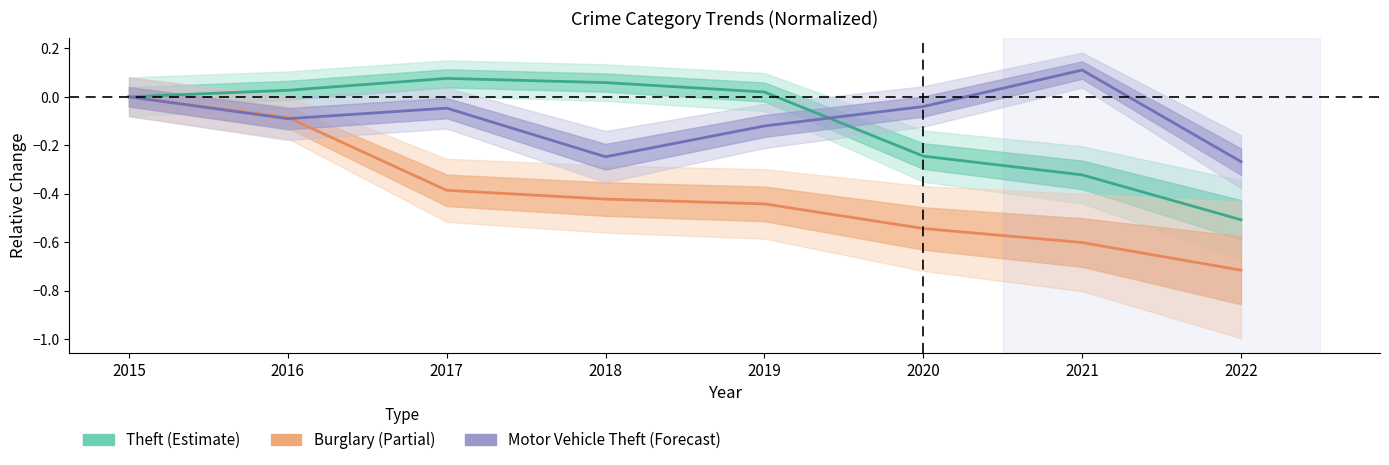

Reading left to right, what are all the values shown in this chart?

Theft: 2015=0.0	2016=0.0	2017=0.1	2018=0.1	2019=0.0	2020=-0.2	2021=-0.3	2022=-0.5
Burglary: 2015=0.0	2016=-0.1	2017=-0.4	2018=-0.4	2019=-0.4	2020=-0.5	2021=-0.6	2022=-0.7
Motor Vehicle Theft: 2015=0.0	2016=-0.1	2017=-0.0	2018=-0.2	2019=-0.1	2020=-0.0	2021=0.1	2022=-0.3